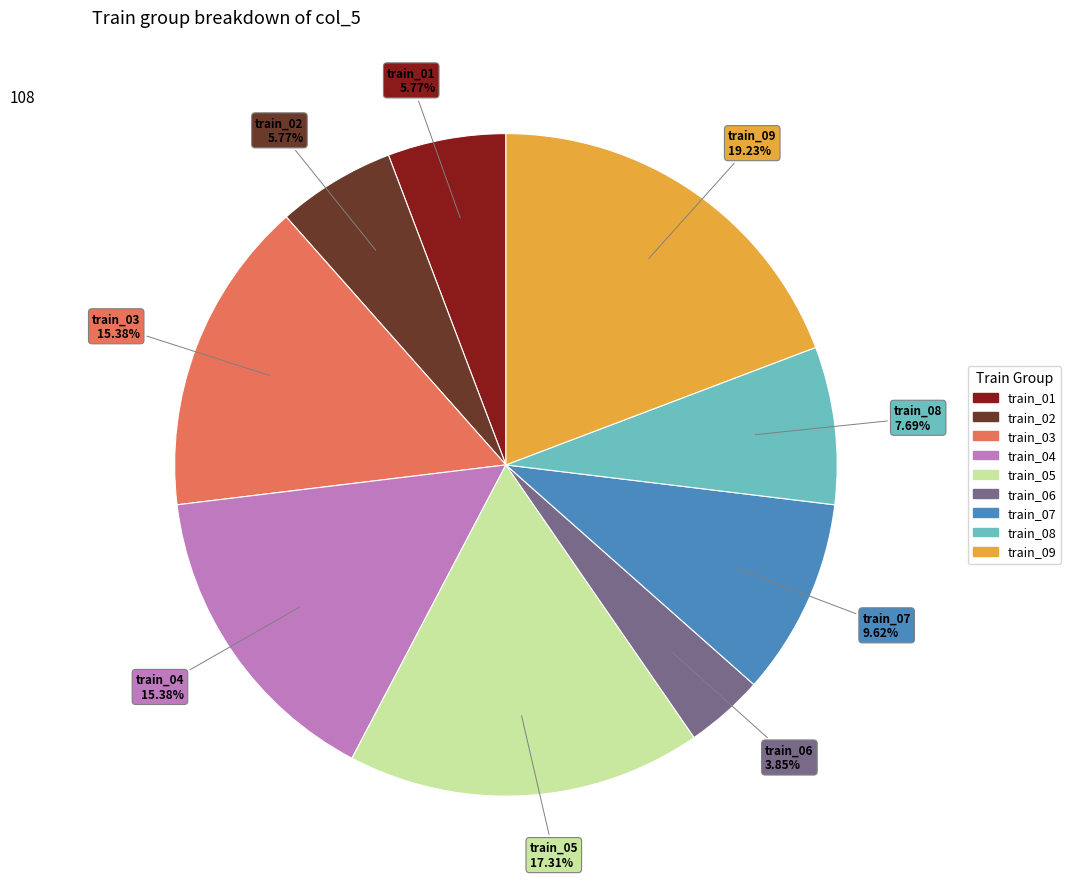

Does train_02 account for over 50% of the chart?

No